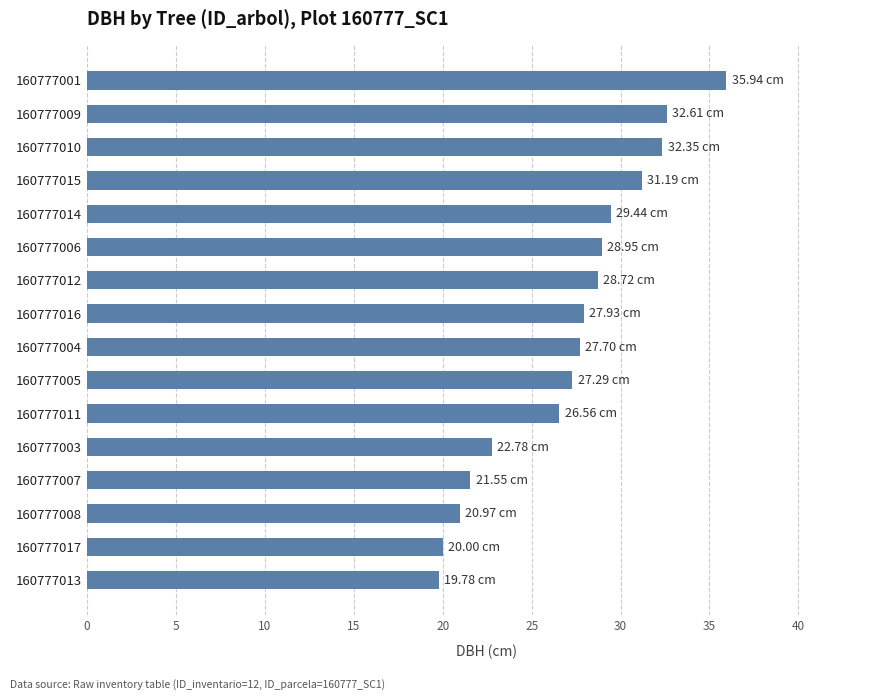

What is the change in value from 160777012 to 160777013?

-8.9